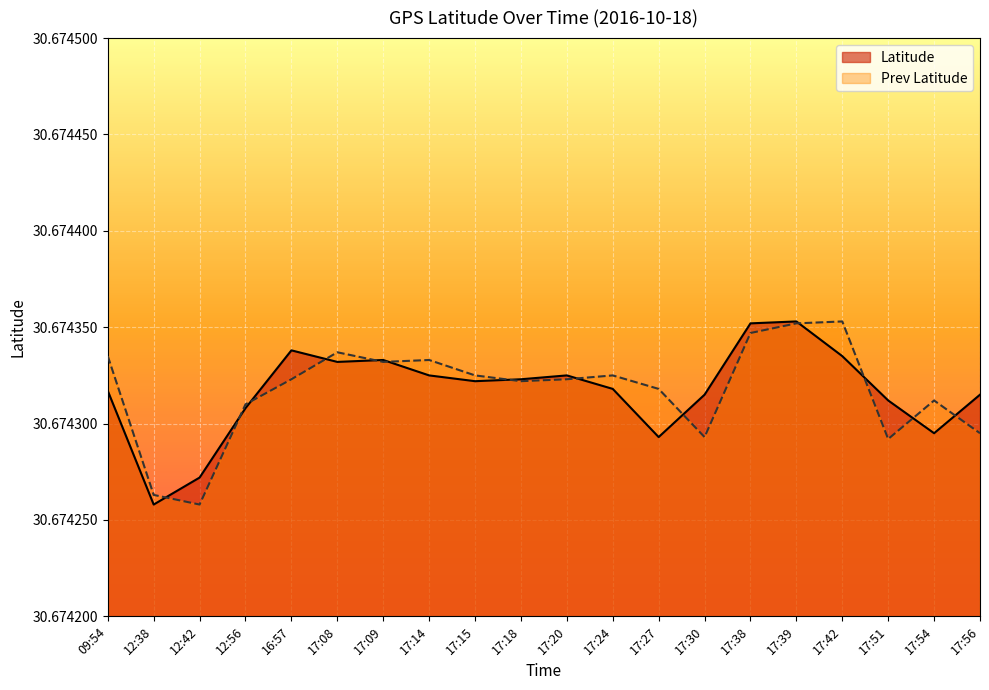

The Latitude series shows 30.7 at 17:08. True or false?

True